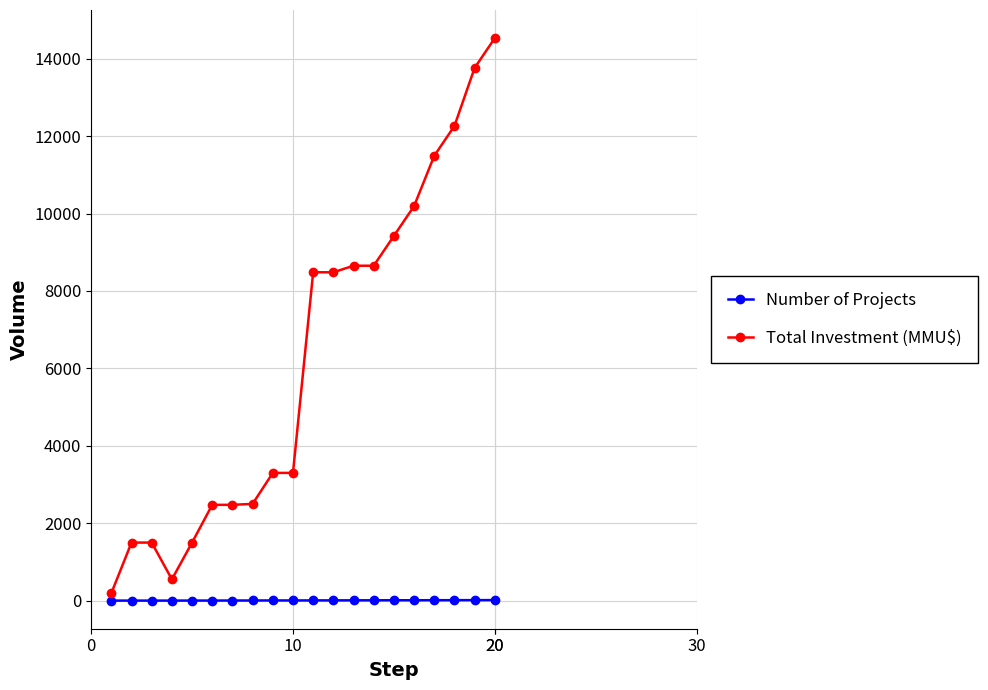

What is the sum of all Number of Projects values?

125